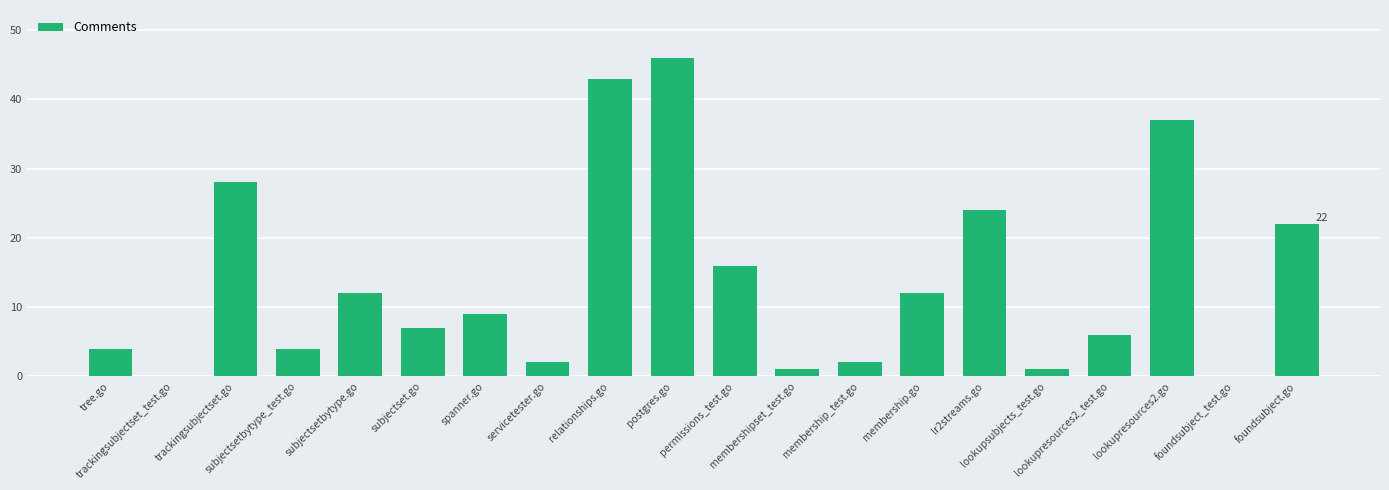

What is the average value?

14